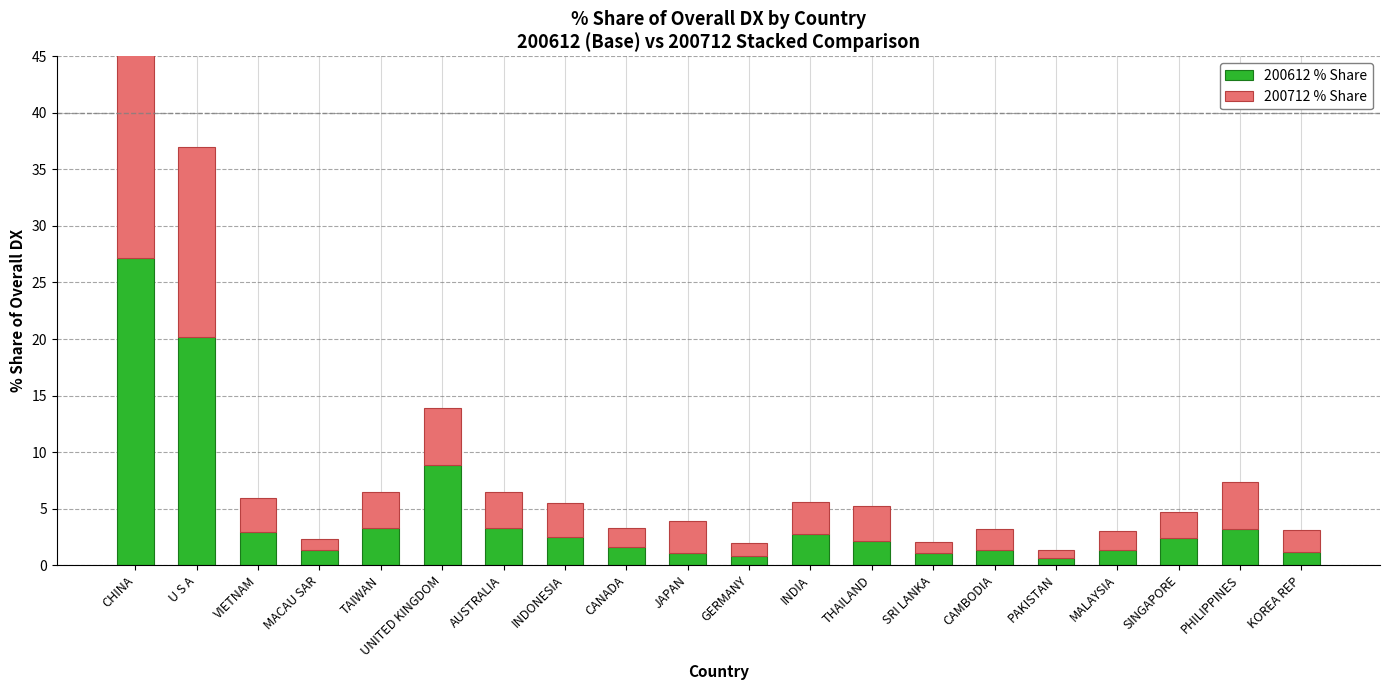

At TAIWAN, list the series in order from smallest to largest.

200712 % Share, 200612 % Share